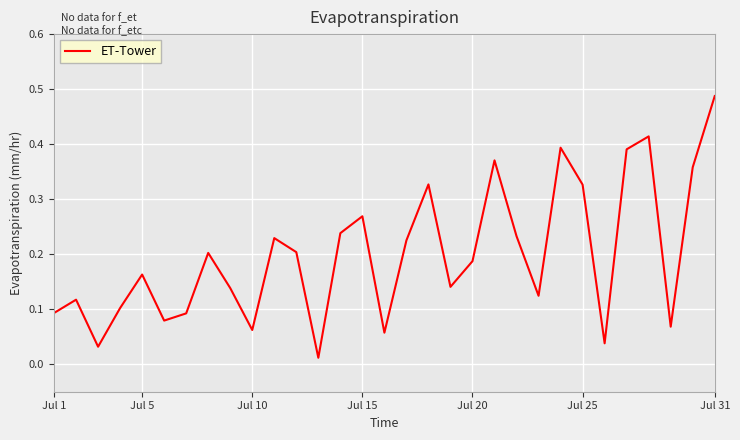

Which label corresponds to the largest value in the chart?

Jul 31